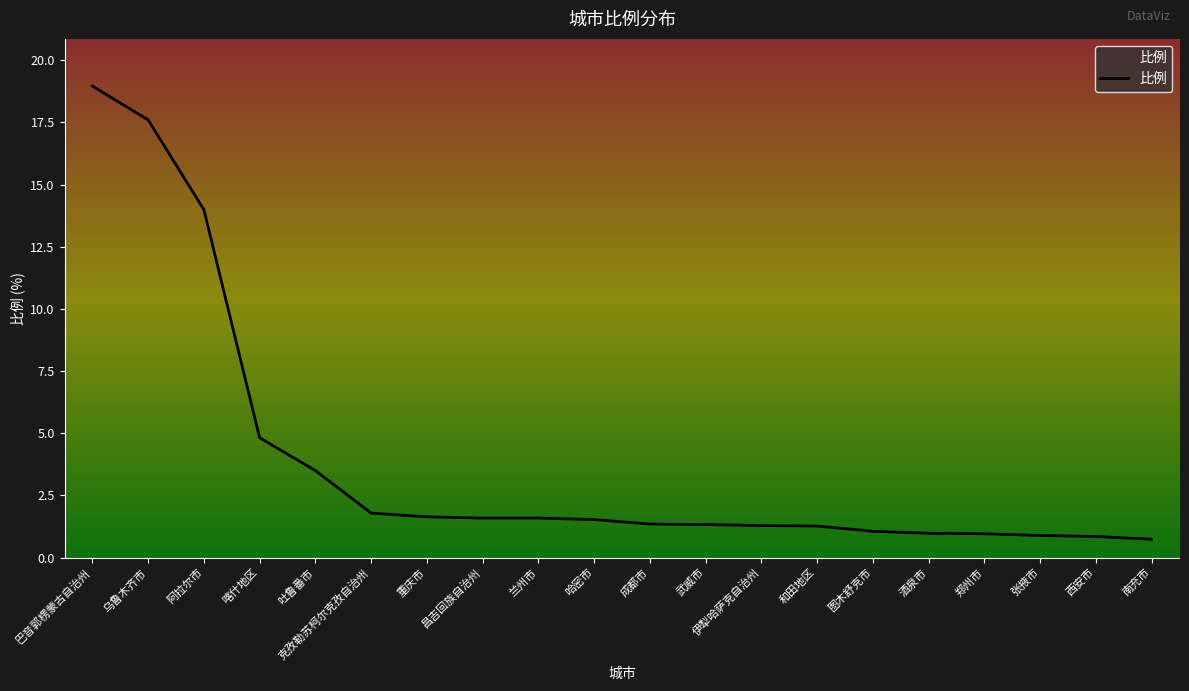

What is the sum of the values at 成都市 and 酒泉市?

2.3